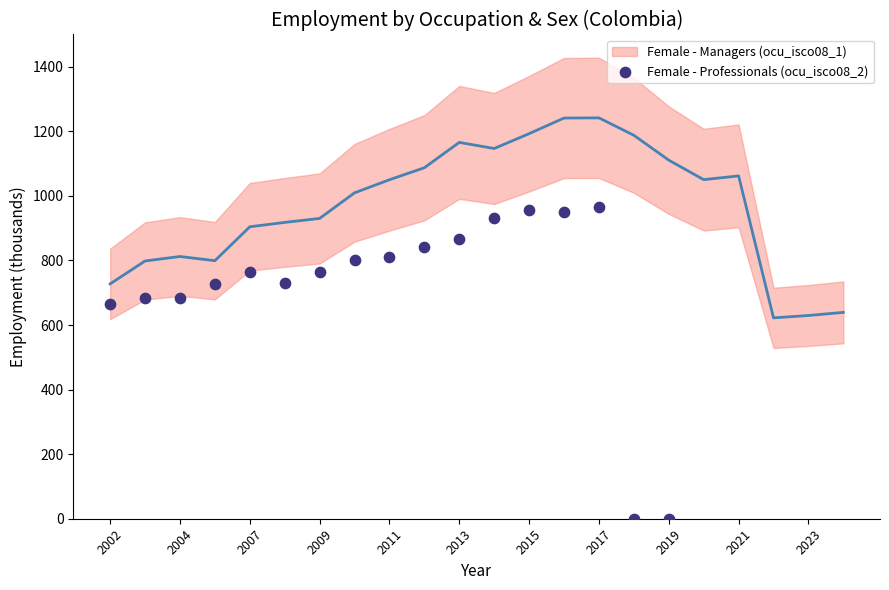

What Y value in the scatter plot is closest to 482?

665.5